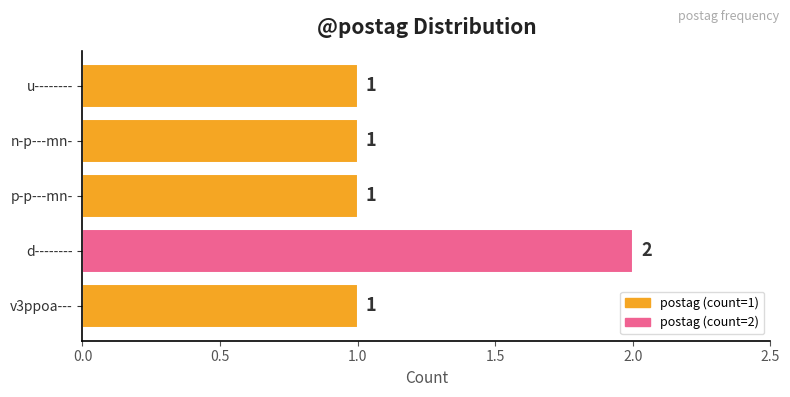

Count the number of categories in the chart.

5